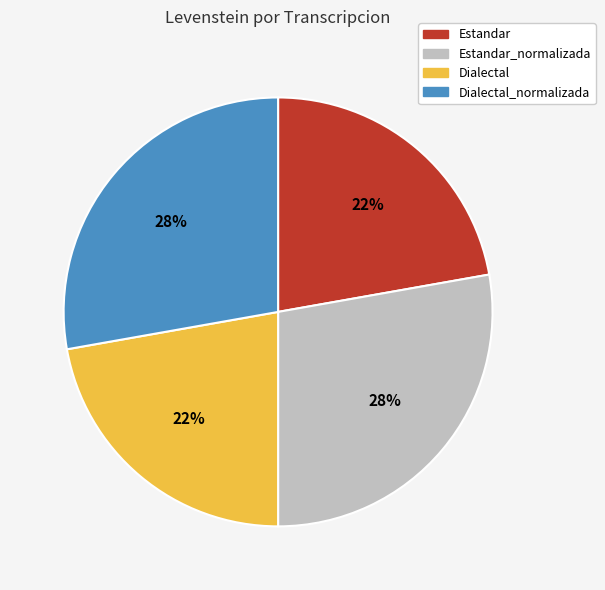

Is there any slice that represents more than half of the pie?

No